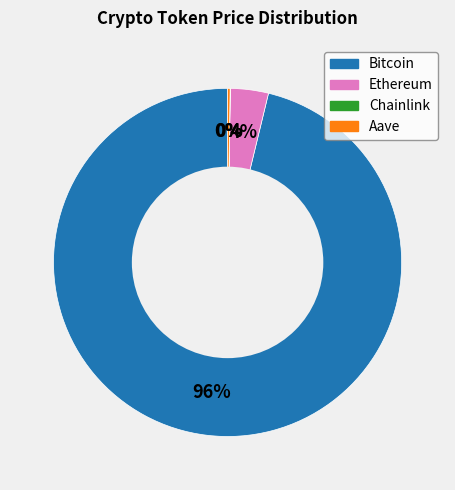

To the nearest percent, what portion does Ethereum represent?

4%